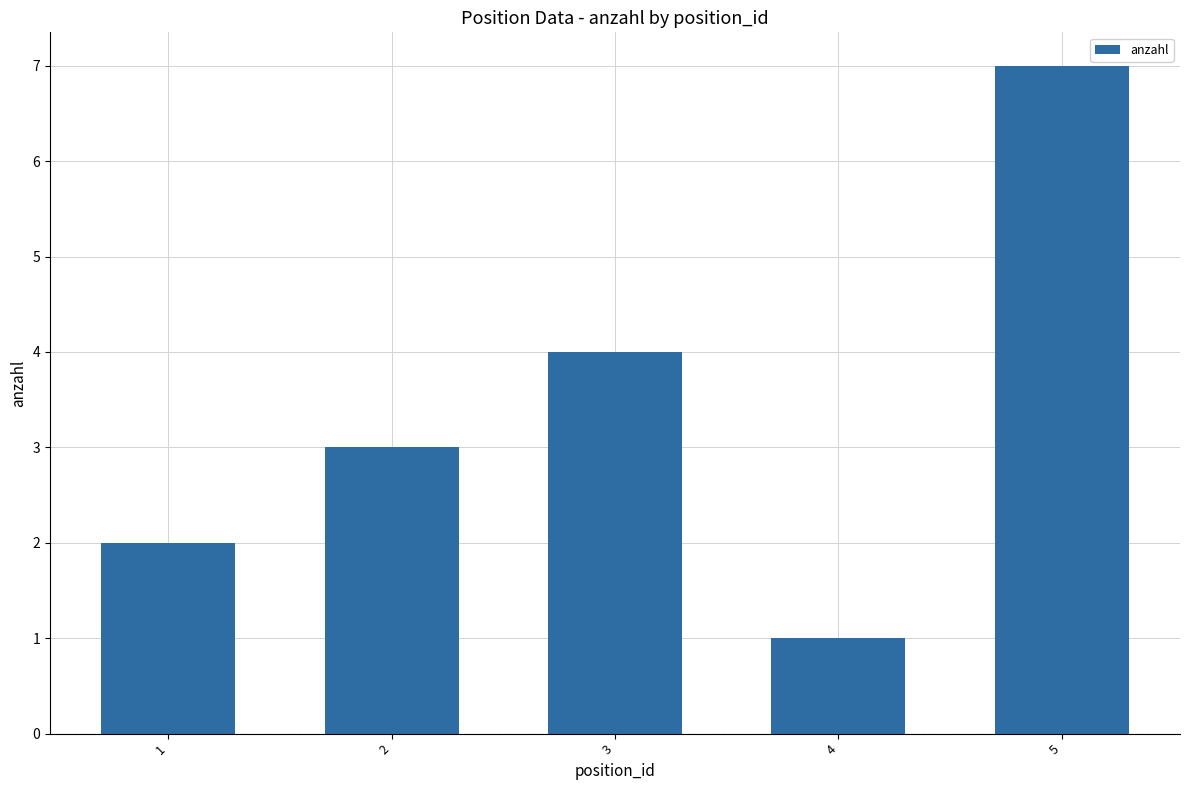

What is the difference between the maximum and minimum values?

6